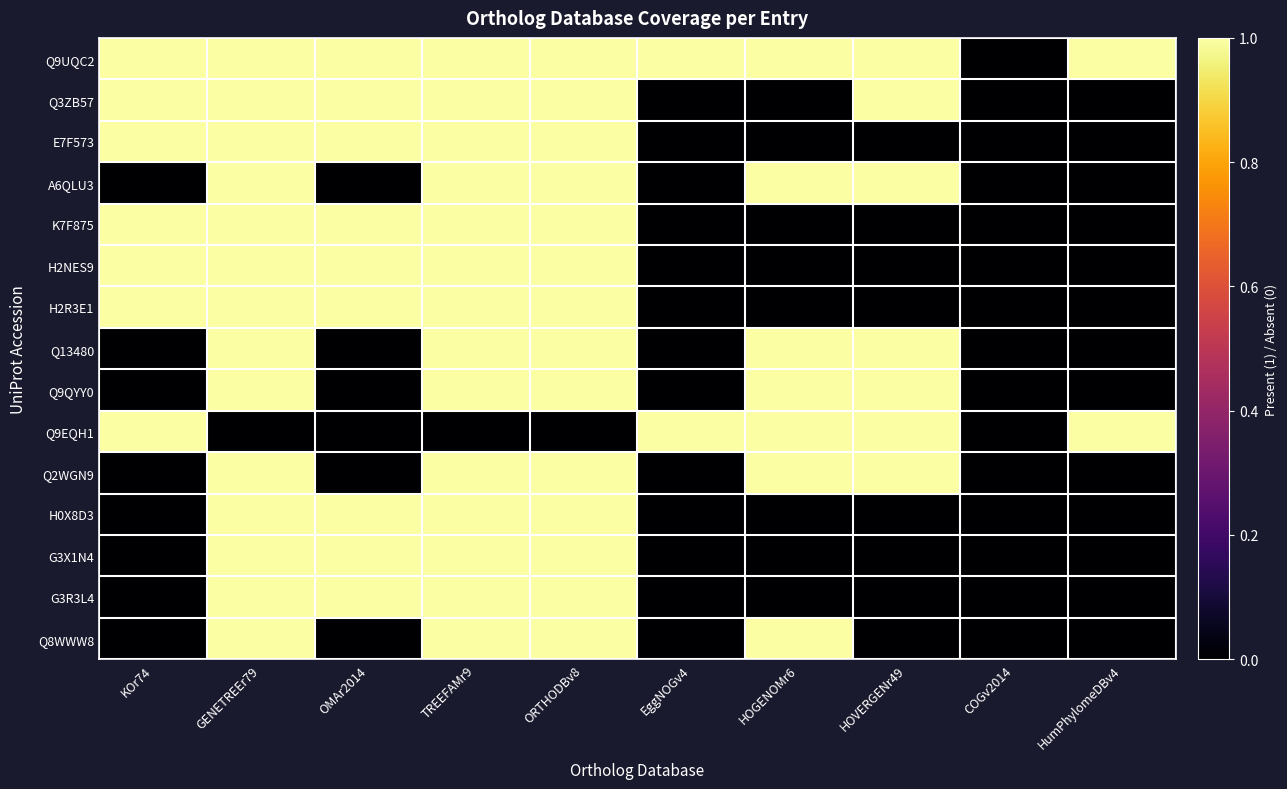

At how many categories does at least one series exceed 0?

9